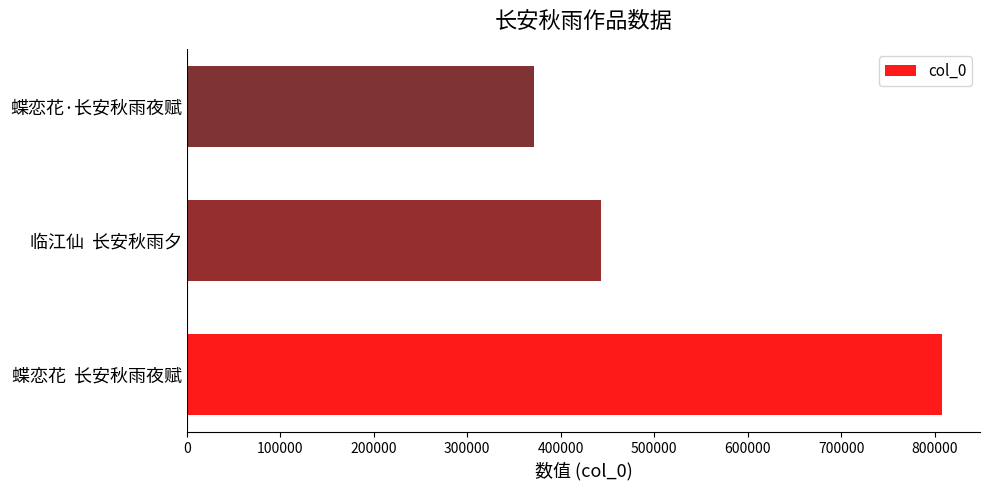

How many values are below 443428?

1